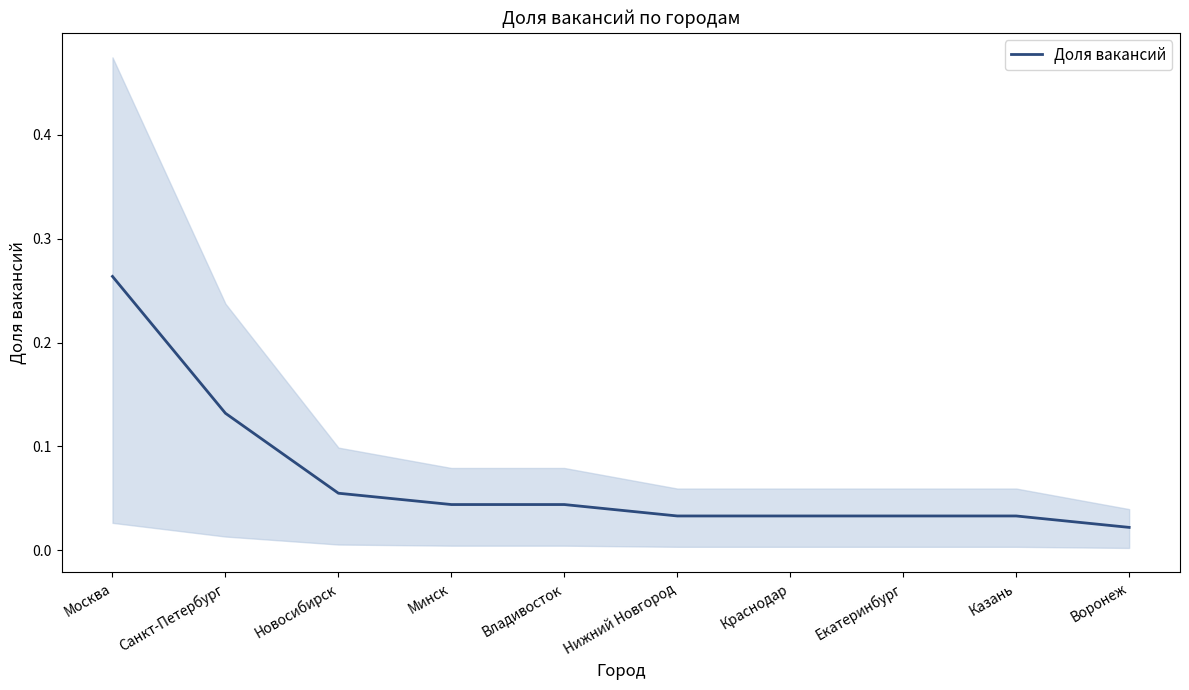

The value at Владивосток is 0.0. True or false?

True